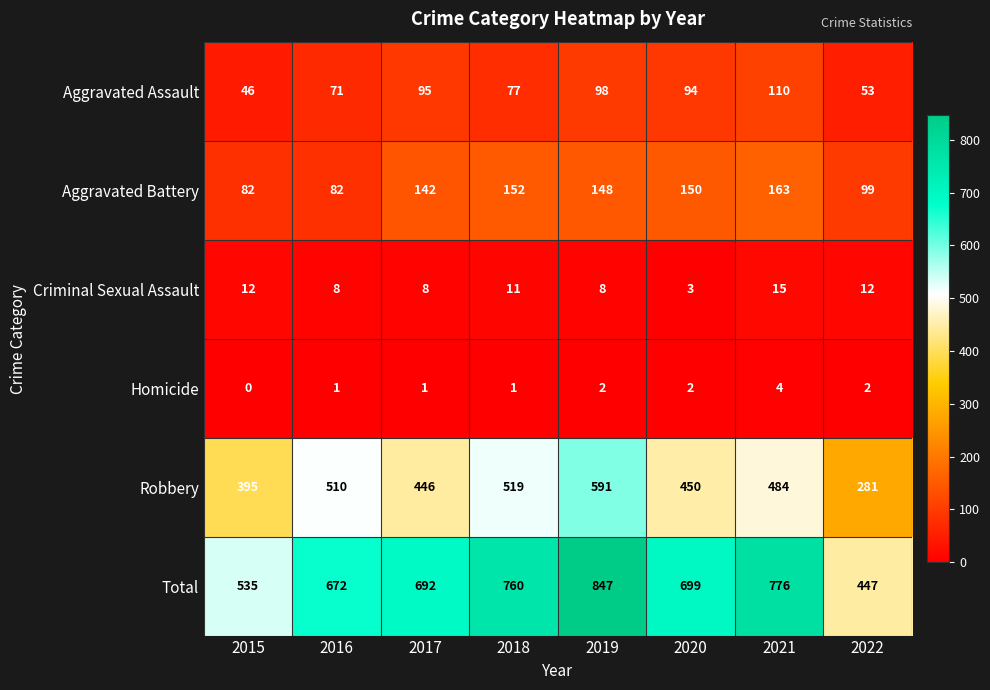

Which series has the largest range (max minus min)?

Total